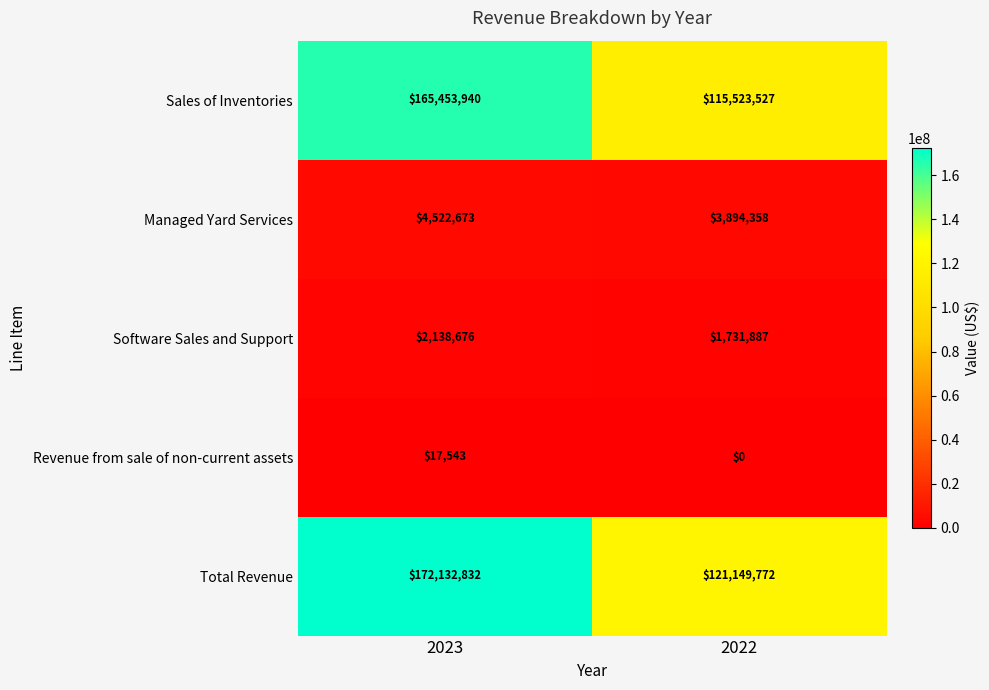

Reading left to right, list all the values displayed in this chart.

Sales of Inventories: 2023=165453940	2022=115523527
Managed Yard Services: 2023=4522673	2022=3894358
Software Sales and Support: 2023=2138676	2022=1731887
Revenue from sale of non-current assets: 2023=17543	2022=0
Total Revenue: 2023=172132832	2022=121149772